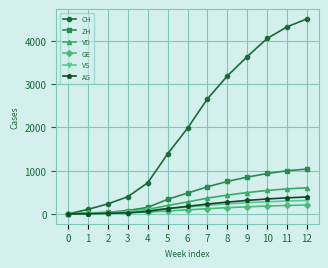

At which label does ZH reach its peak?

12